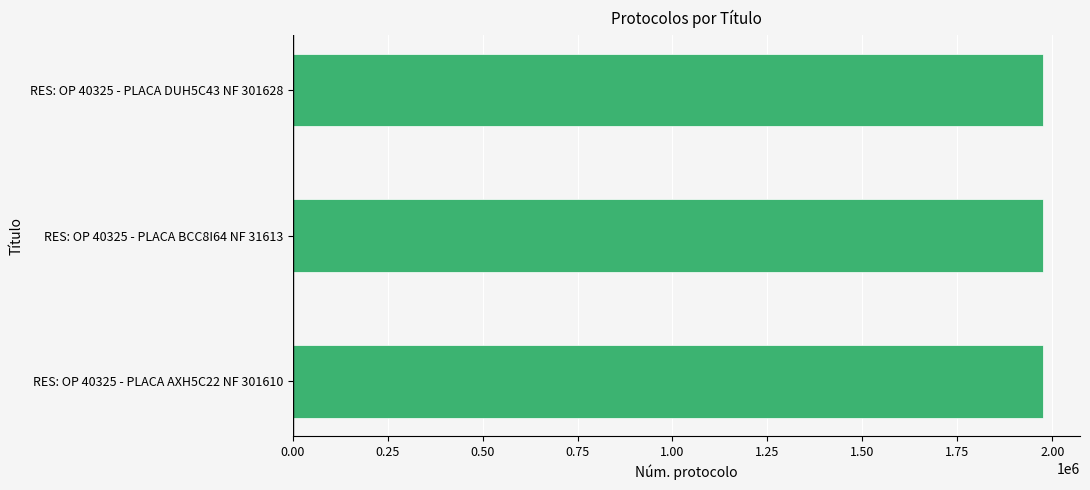

True or false: the data shows 1974127 at RES: OP 40325 - PLACA AXH5C22 NF 301610.

True